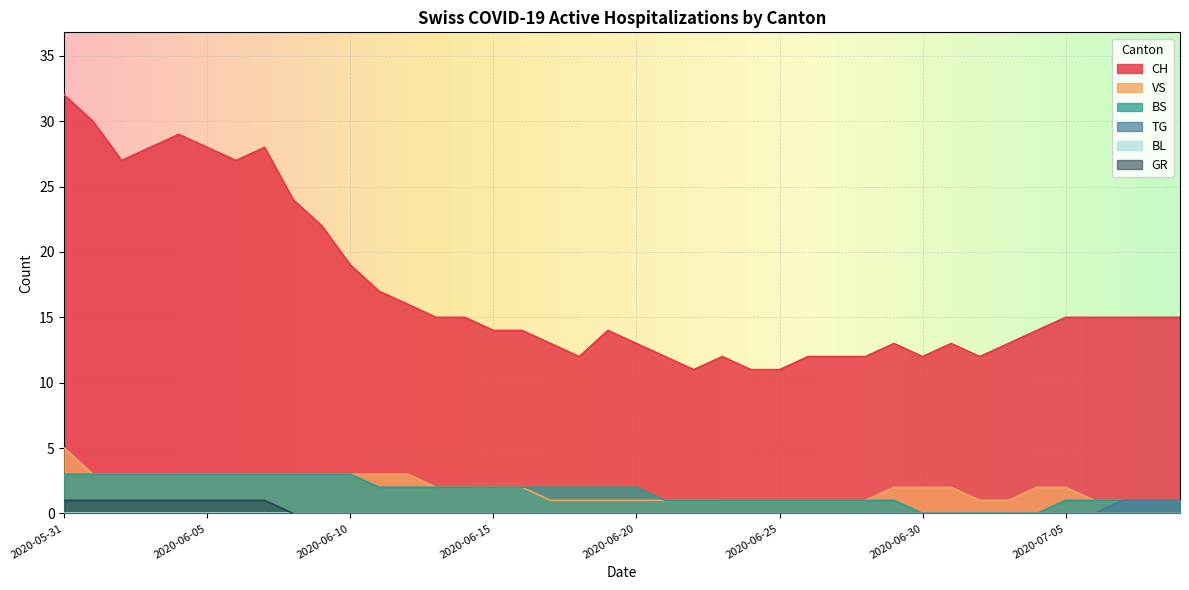

How many data points does each series have?

40